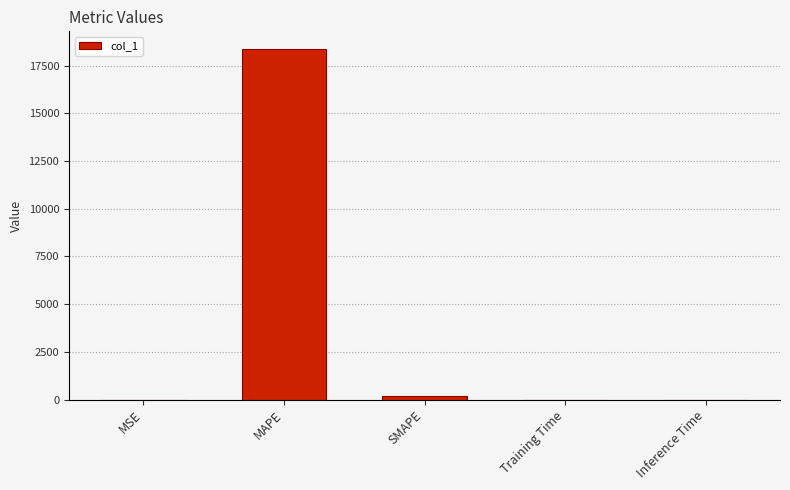

What is the approximate value at MAPE?

18382.1